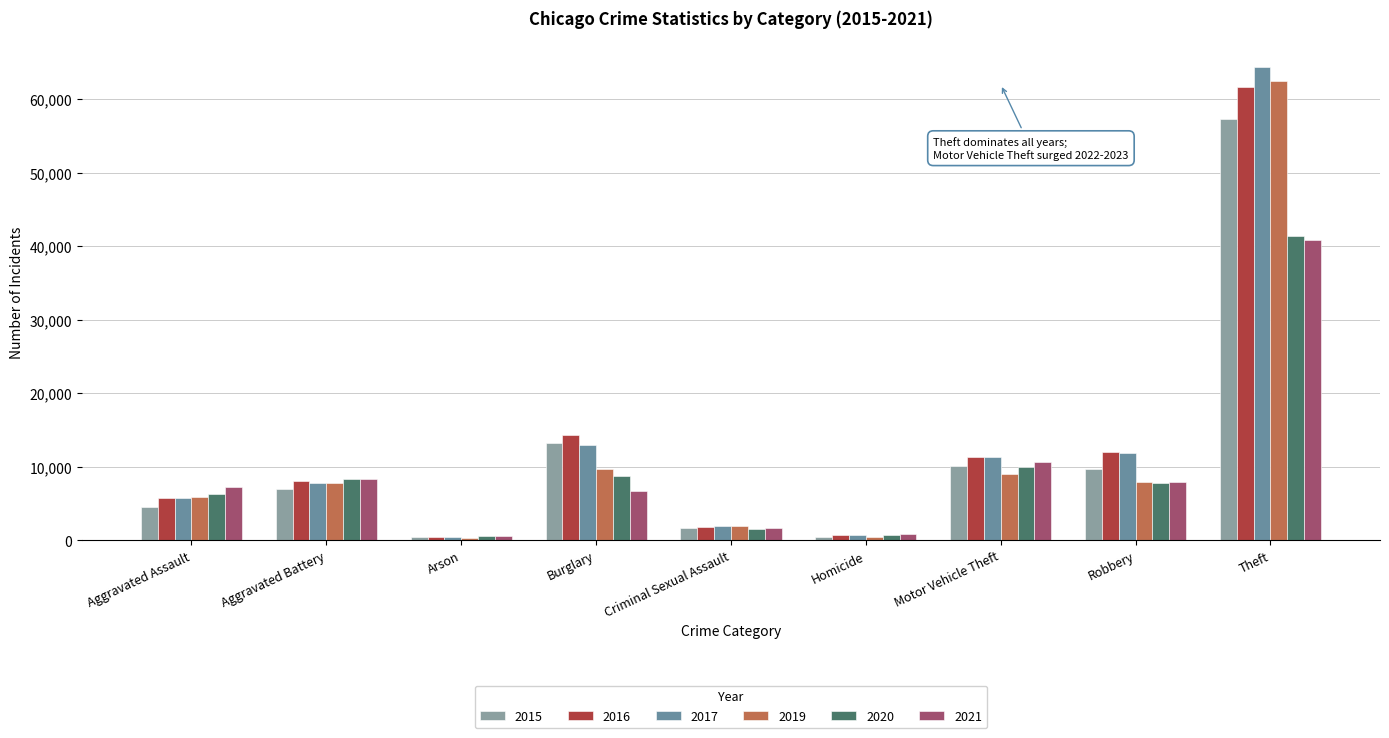

How many distinct data groups are displayed?

6